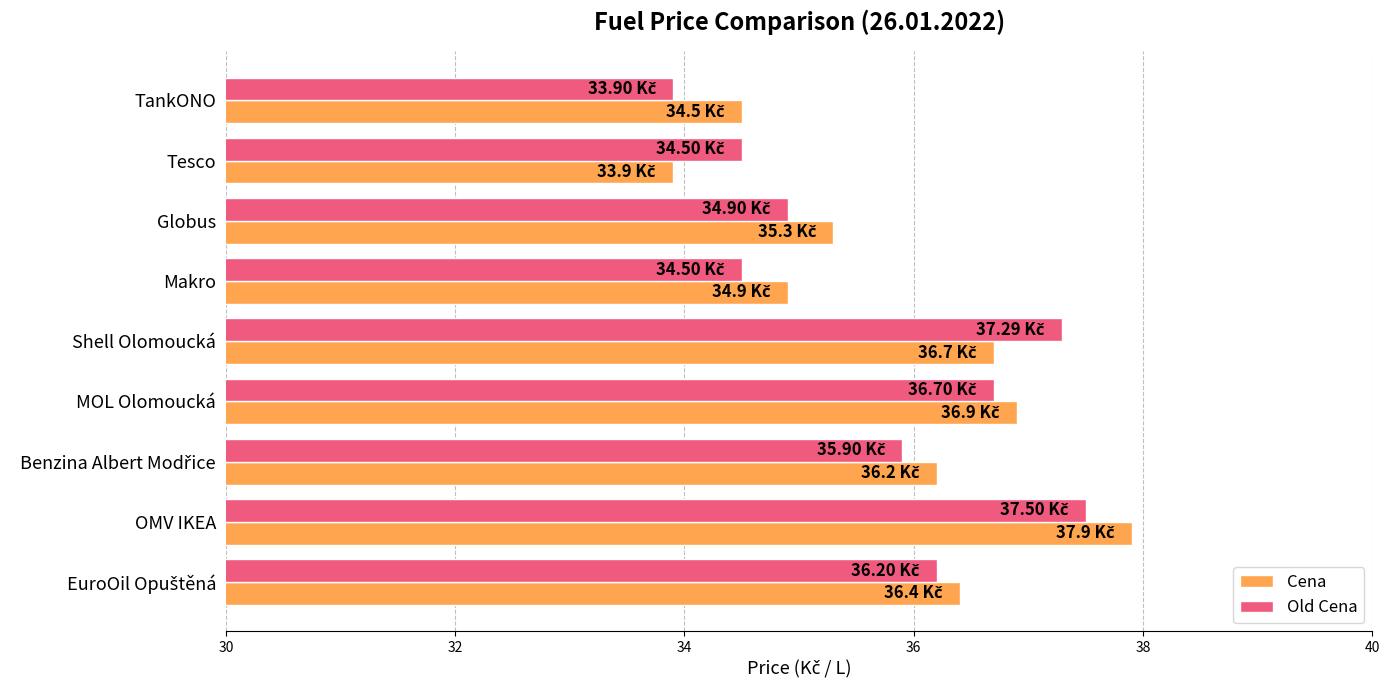

Which category has the highest value in the Cena series?

OMV IKEA